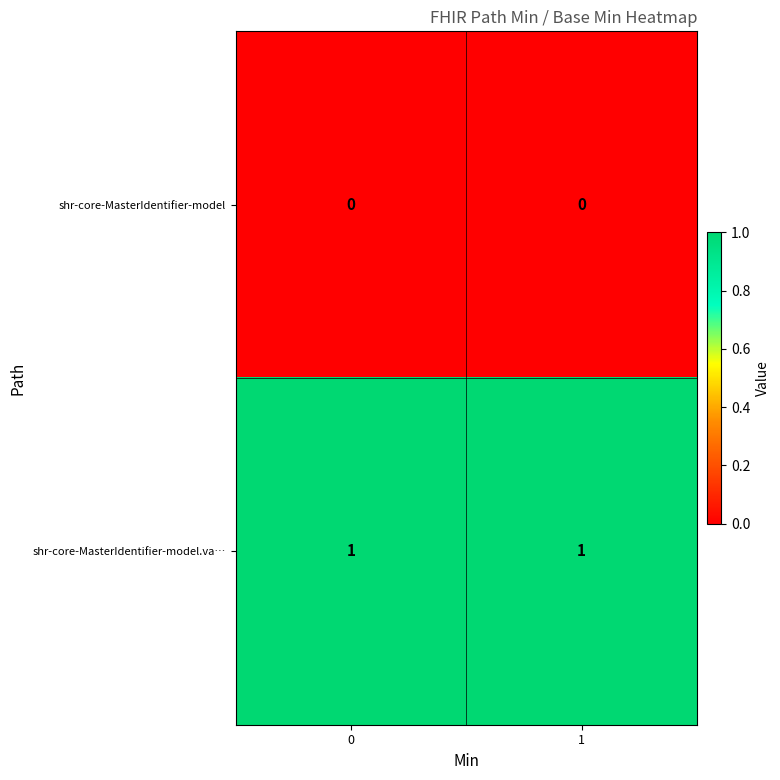

Rank the series by their average value, from lowest to highest.

shr-core-MasterIdentifier-model, shr-core-MasterIdentifier-model.va…